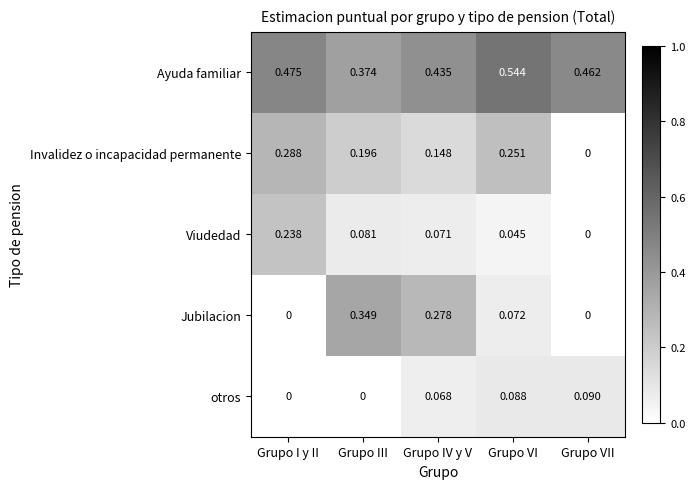

Between Grupo IV y V and Grupo VI, which series saw the biggest shift?

Jubilacion